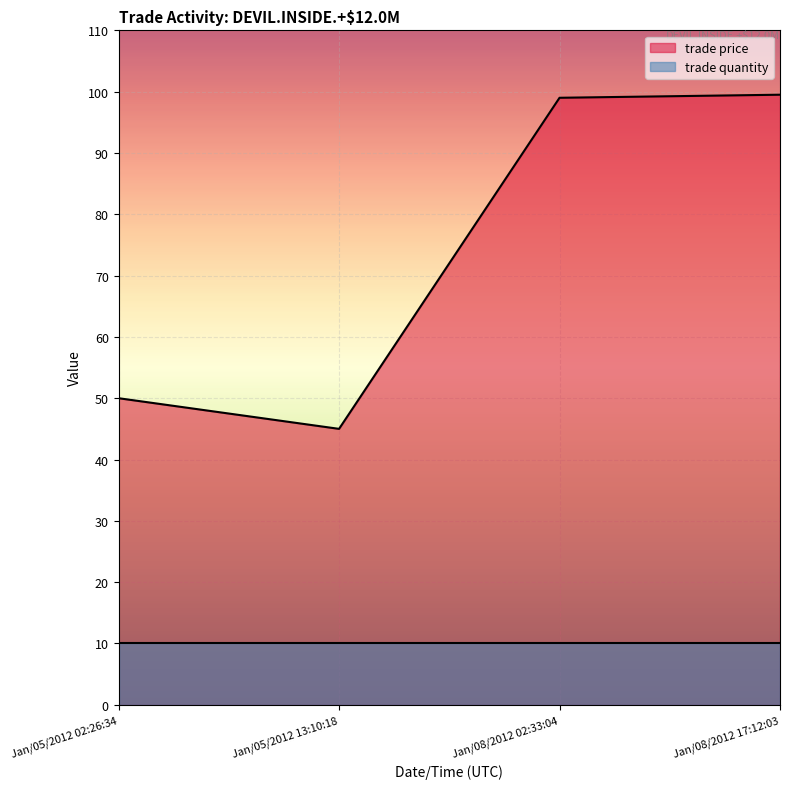

What is the label of the 4th point from the right?

Jan/05/2012 02:26:34